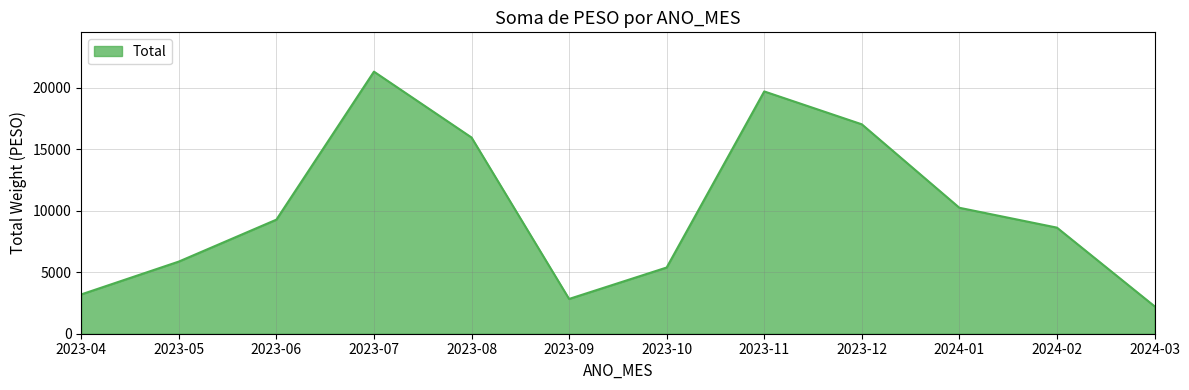

How many series are shown in this chart?

1